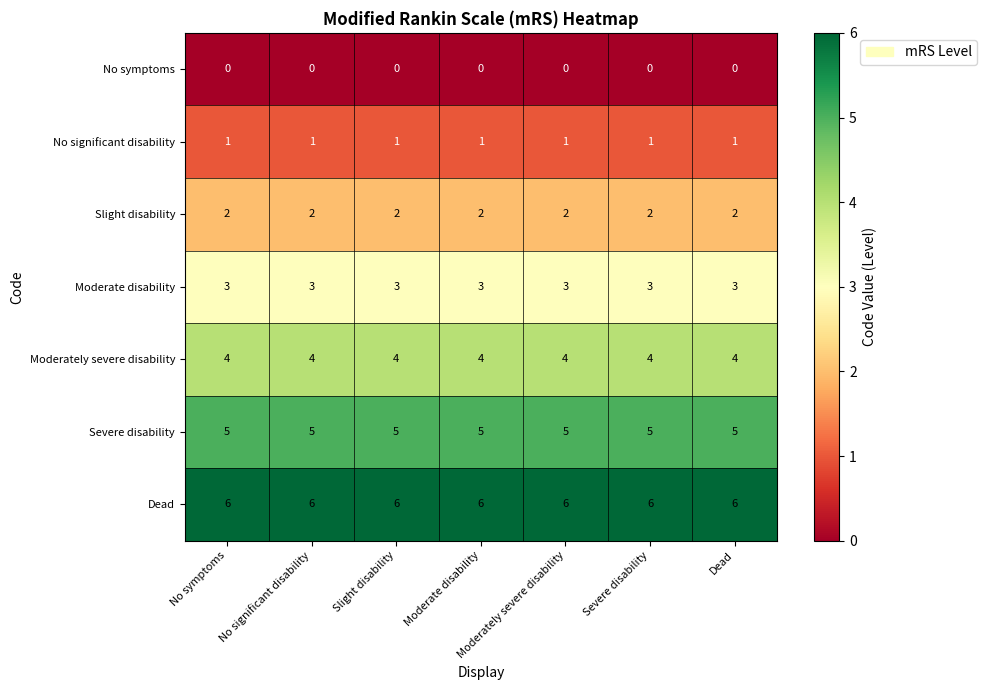

What is the spread (max minus min) of values at No significant disability?

6